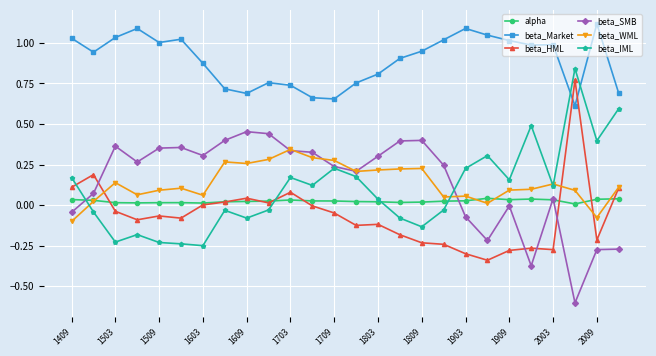

What is the minimum value shown in the chart?

-0.6